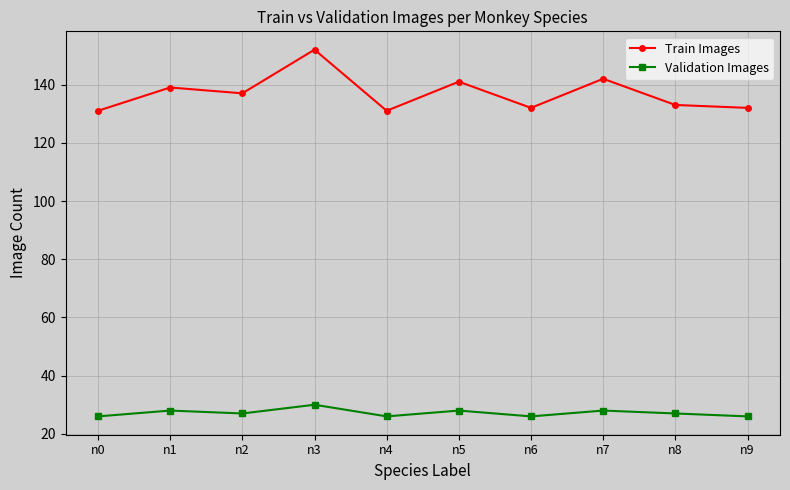

True or false: Train Images and Validation Images cross at least once.

False